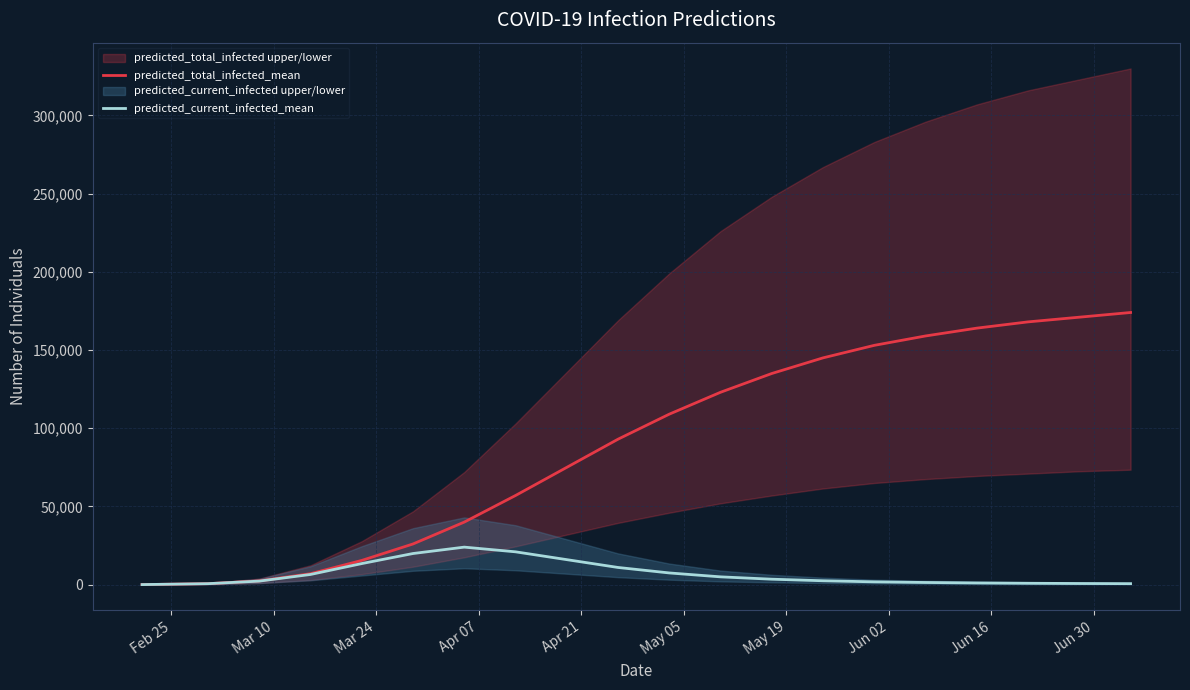

List the series in order of their peak value, lowest first.

predicted_current_infected_mean, predicted_total_infected_mean